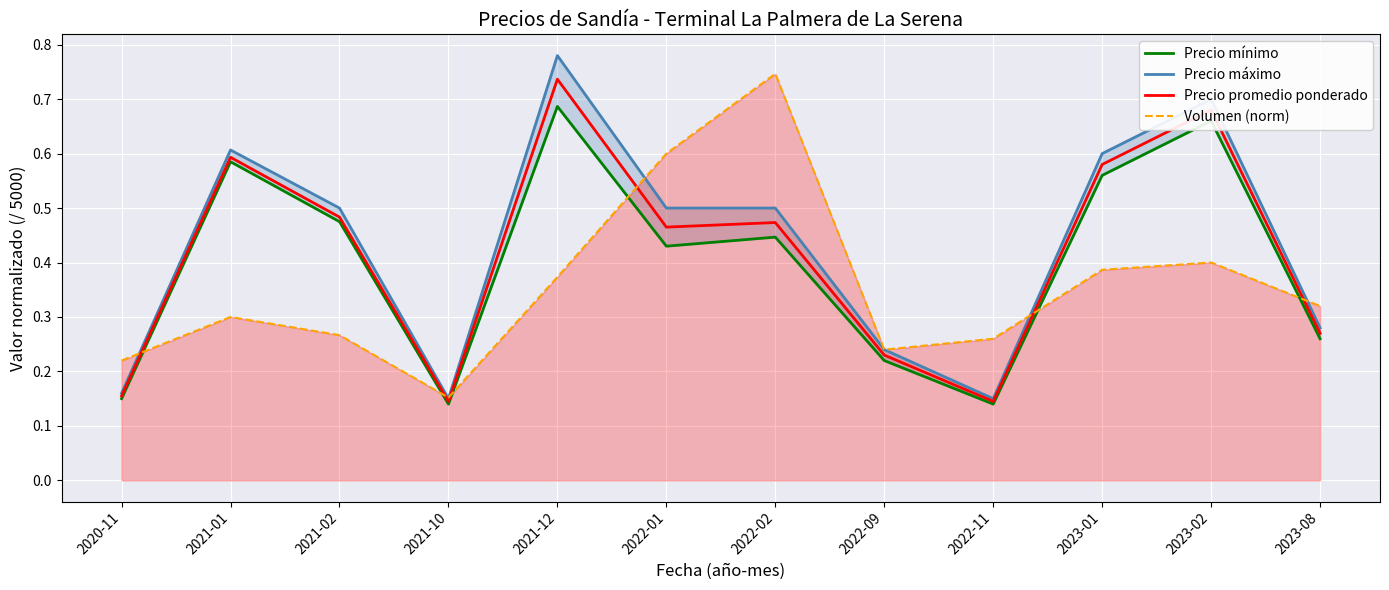

At which category is the sum across all series the highest?

2021-12